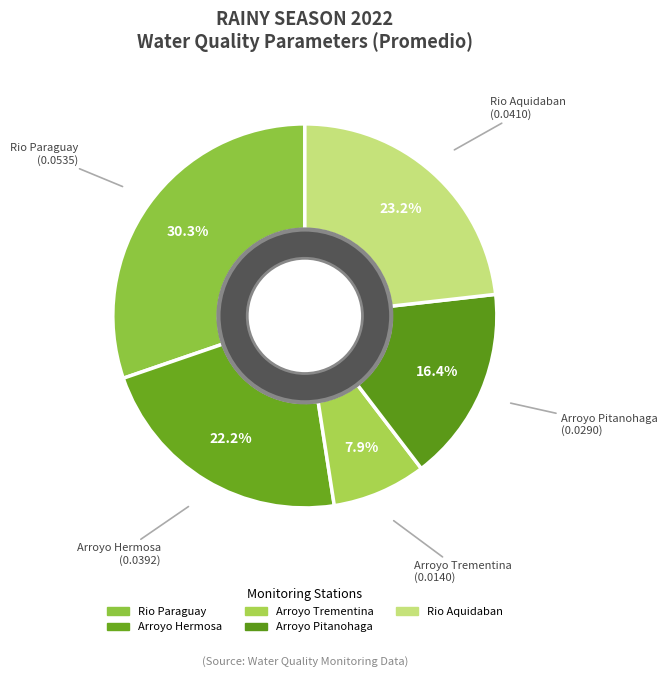

How many segments does this pie chart have?

5